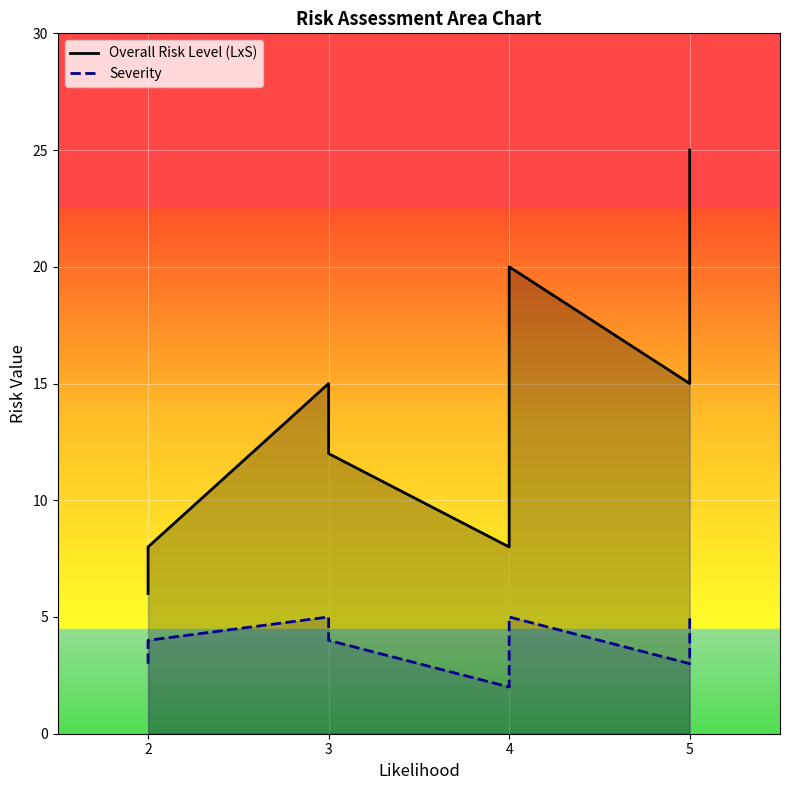

True or false: Overall Risk Level (LxS) and Severity intersect in this chart.

False